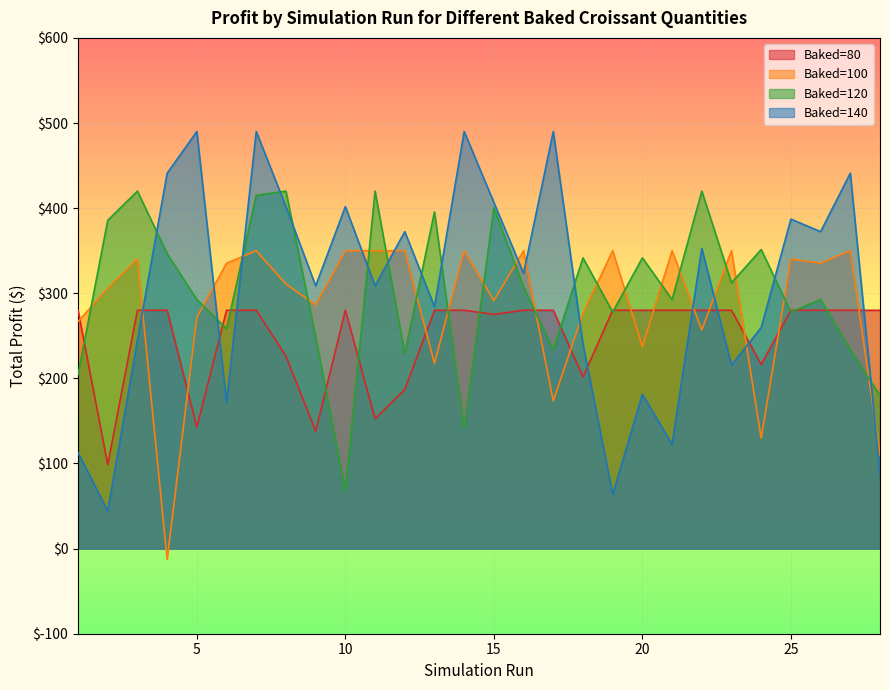

The 120 series shows 233.8 at 27. True or false?

True